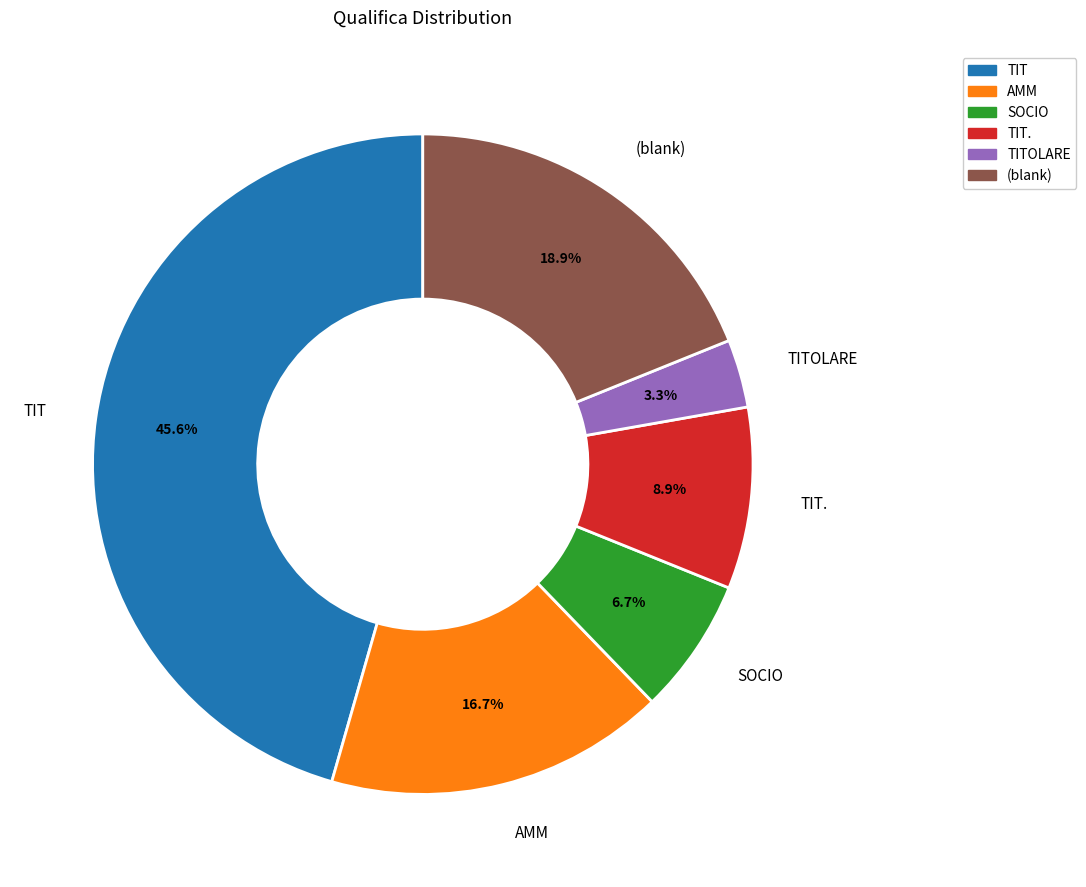

Count the number of slices in the pie.

6